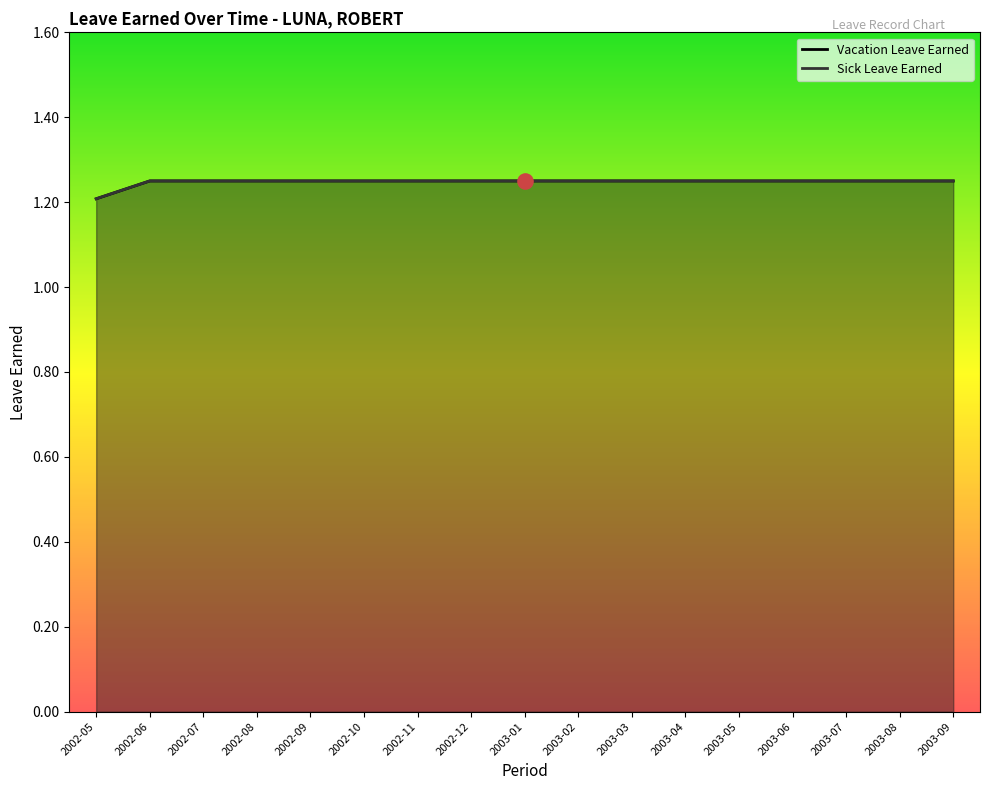

At how many categories does at least one series exceed 1?

17